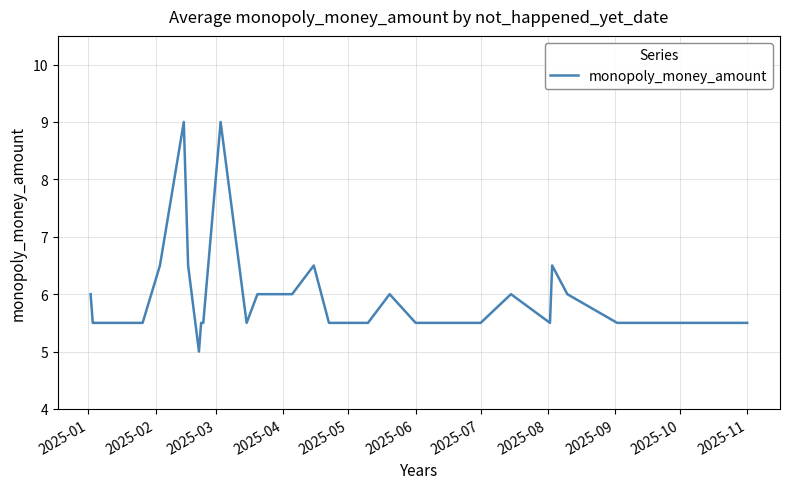

What is the smallest value displayed?

5.0